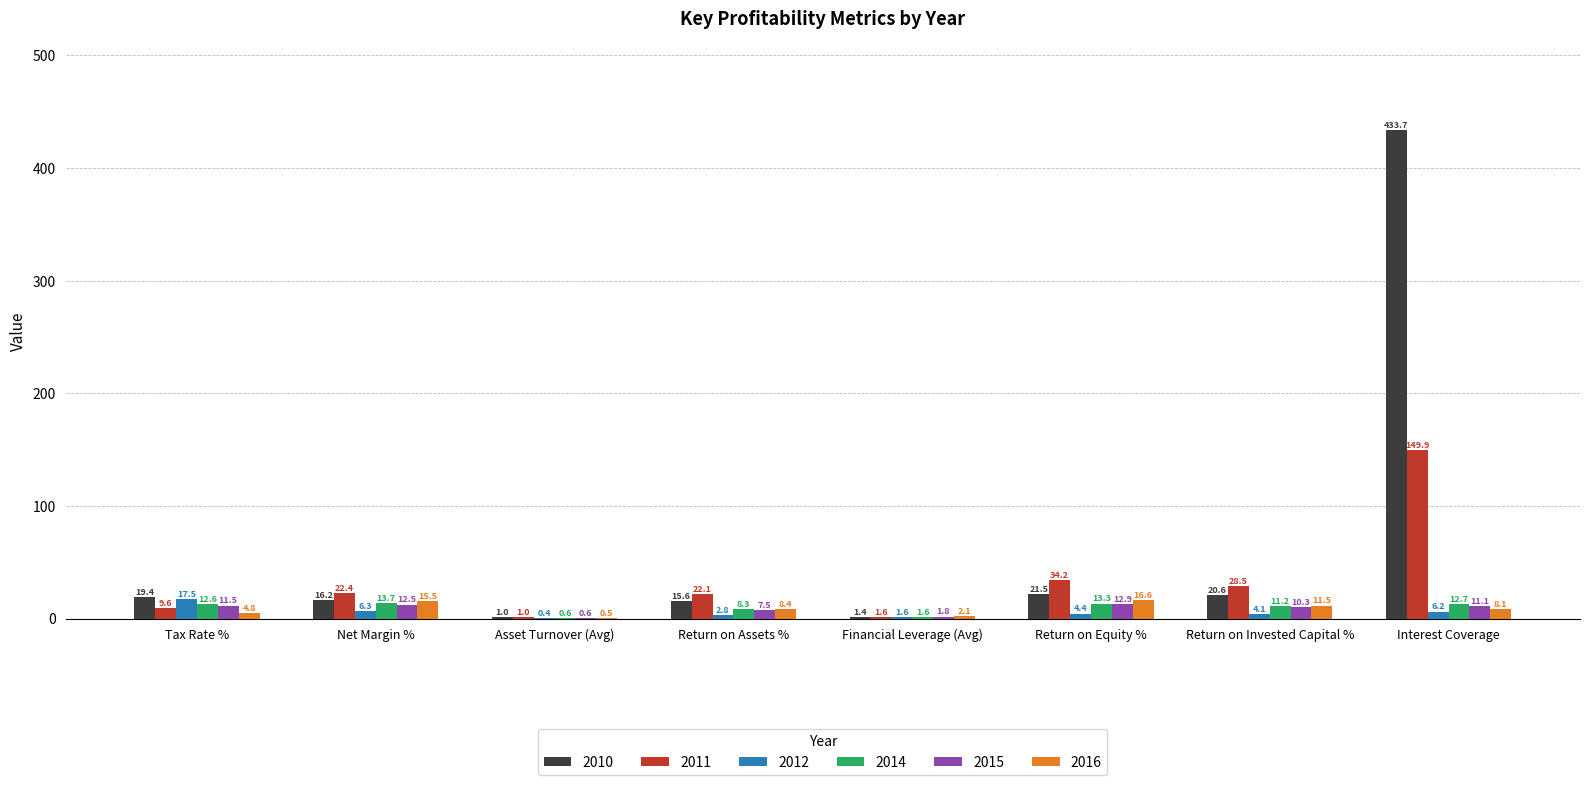

Is it true that 2015 equals 12.5 at Net Margin %?

True